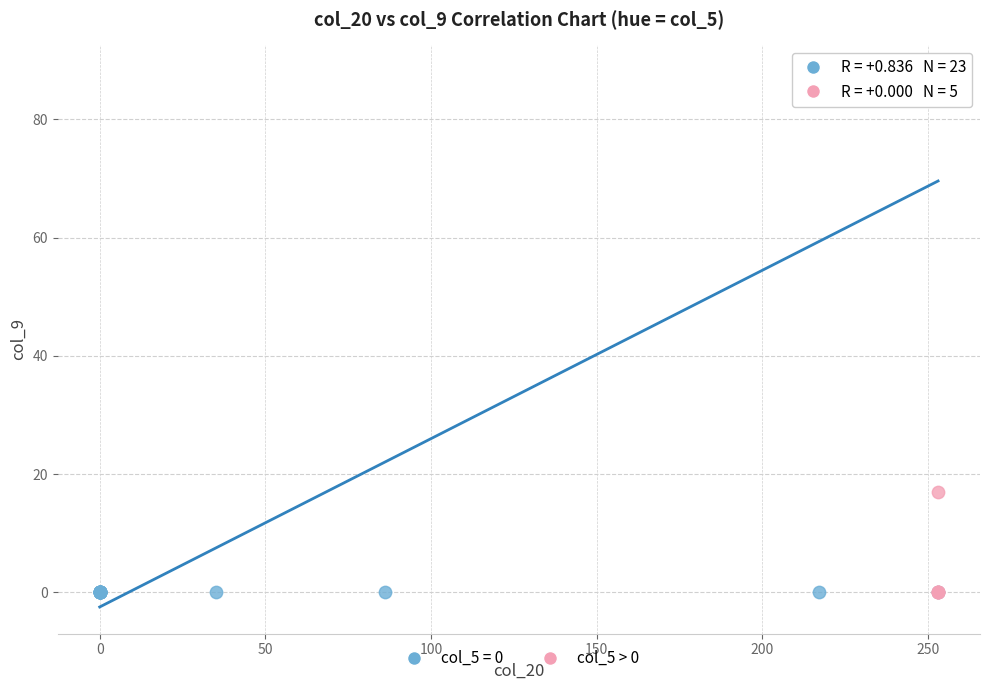

Which series contains the highest Y value?

col_5 = 0